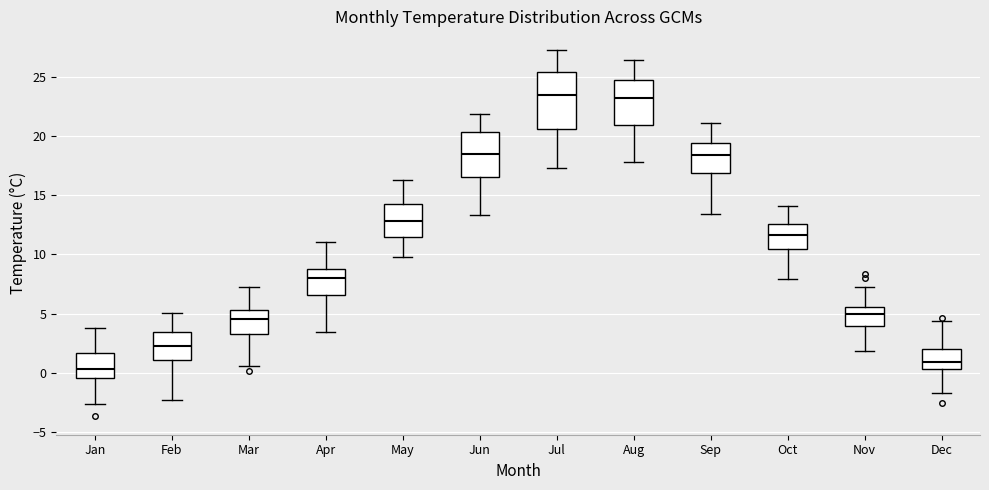

Where is the upper edge of the box for Sep on the y-axis? The values are not printed on the chart, so give them approximately, as read against the axis.

19.5